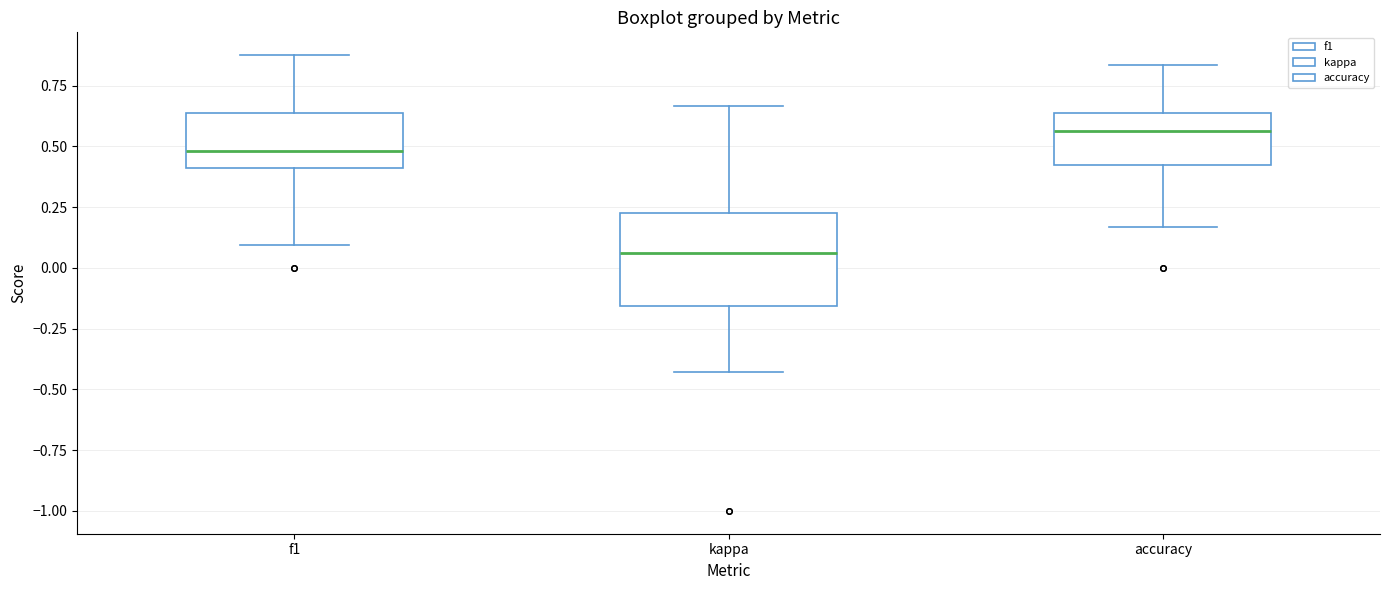

Where does the median line of the box for f1 sit on the y-axis? The values are not printed on the chart, so give them approximately, as read against the axis.

0.50